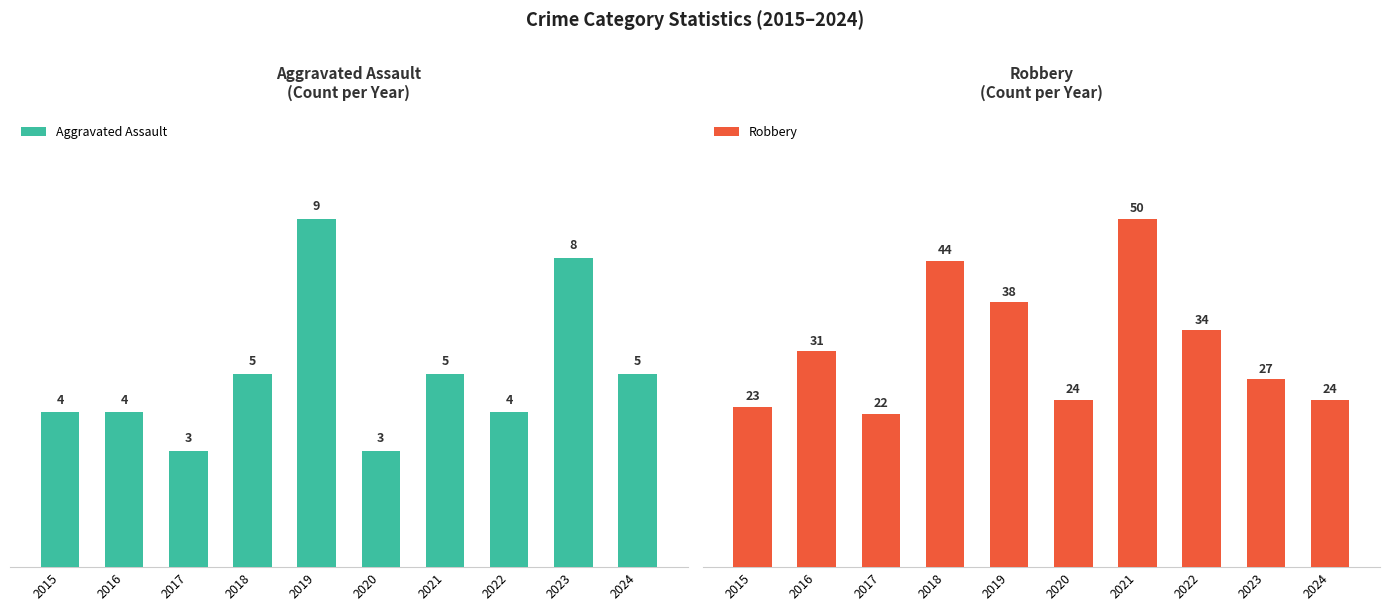

Reading left to right, extract all data points from this chart.

Aggravated Assault: 4	4	3	5	9	3	5	4	8	5
Robbery: 23	31	22	44	38	24	50	34	27	24